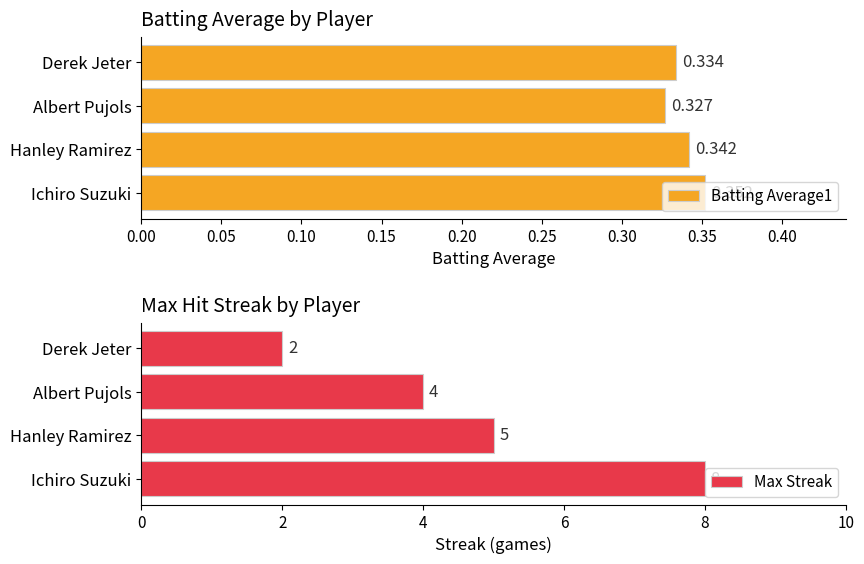

Where is Batting Average1 nearest to the value 0?

Albert Pujols